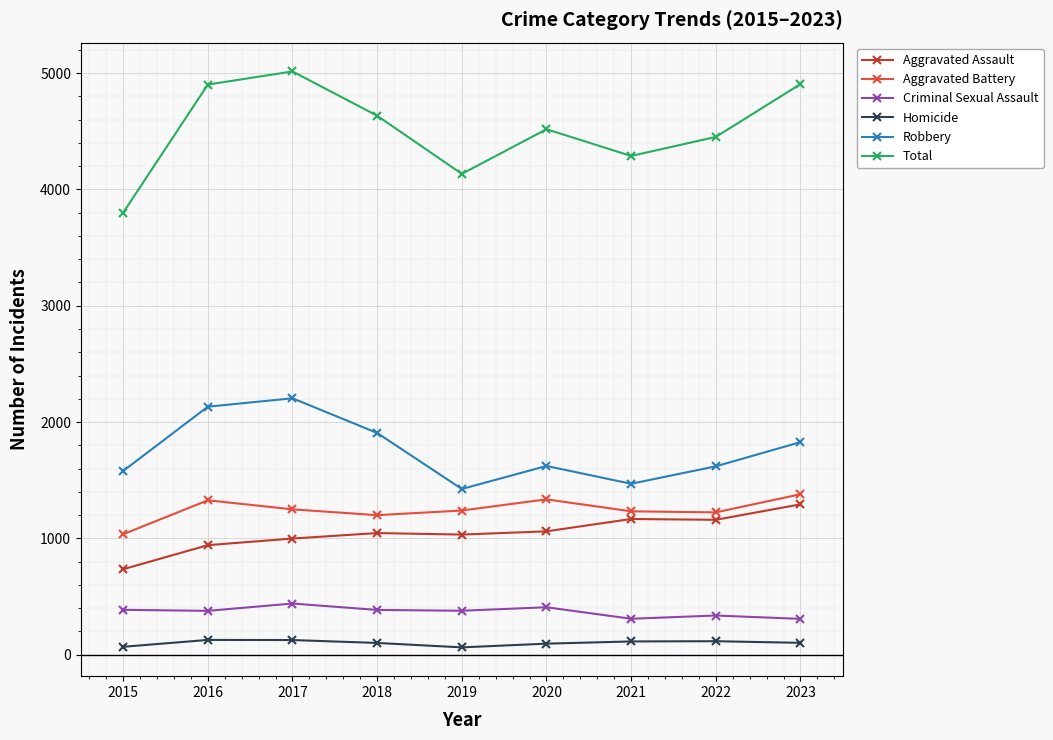

At how many categories does at least one series exceed 4831?

3